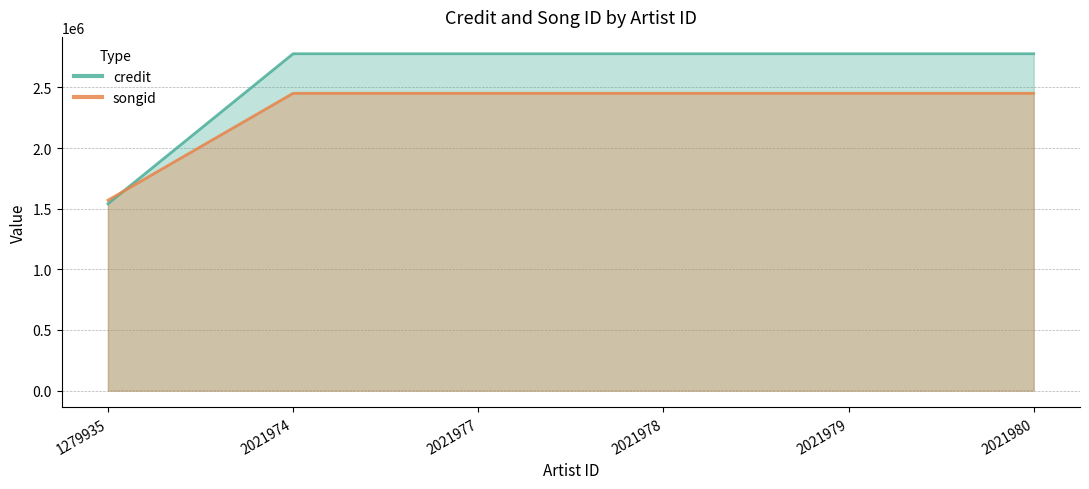

Rank the series by their maximum value, from highest to lowest.

credit, songid